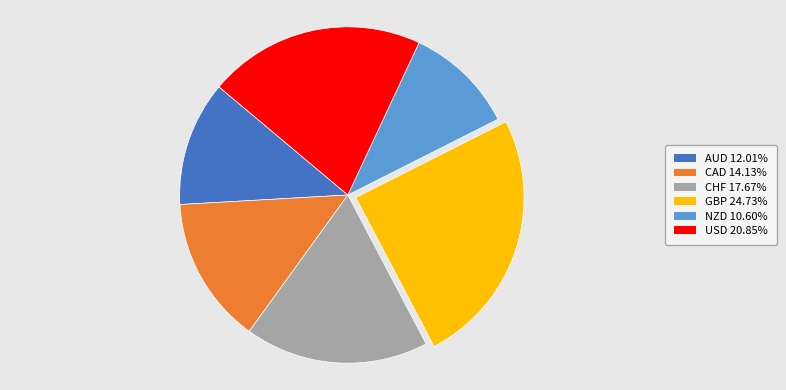

Between USD and AUD, which is larger?

USD